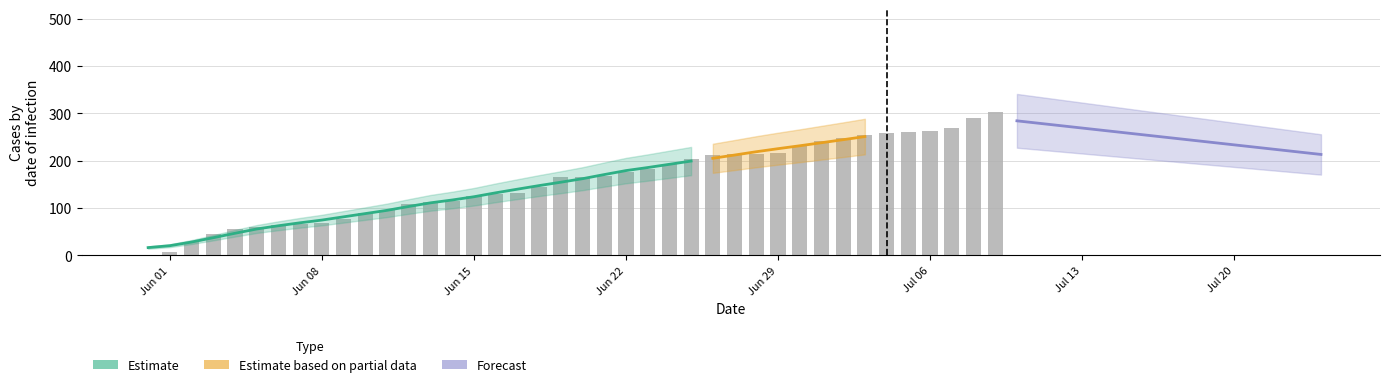

How many data points does each series have?

40